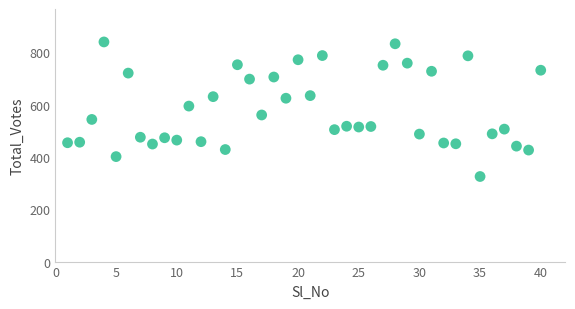

What Y value in the scatter plot is closest to 582?

594